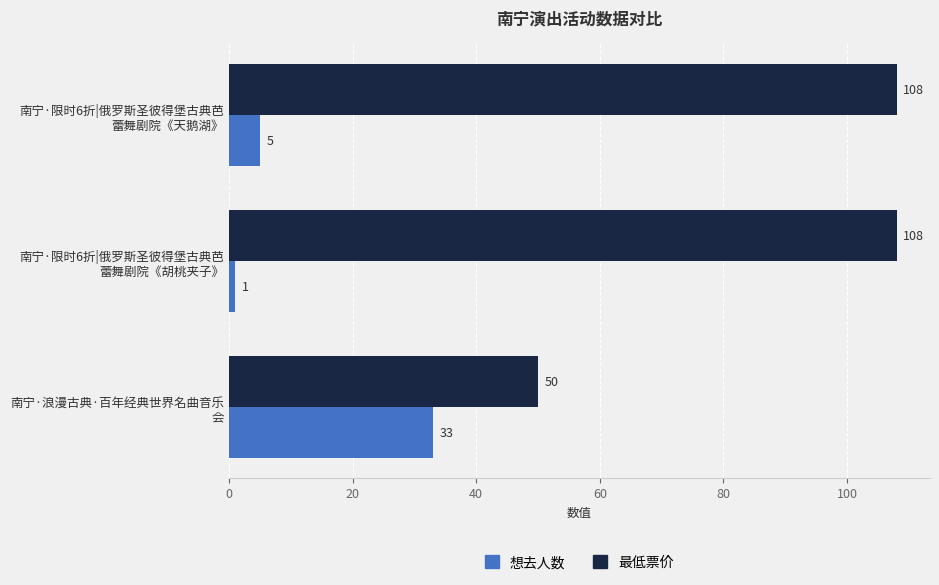

At which label is 想去人数 closest to 17?

南宁·限时6折|俄罗斯圣彼得堡古典芭
蕾舞剧院《天鹅湖》